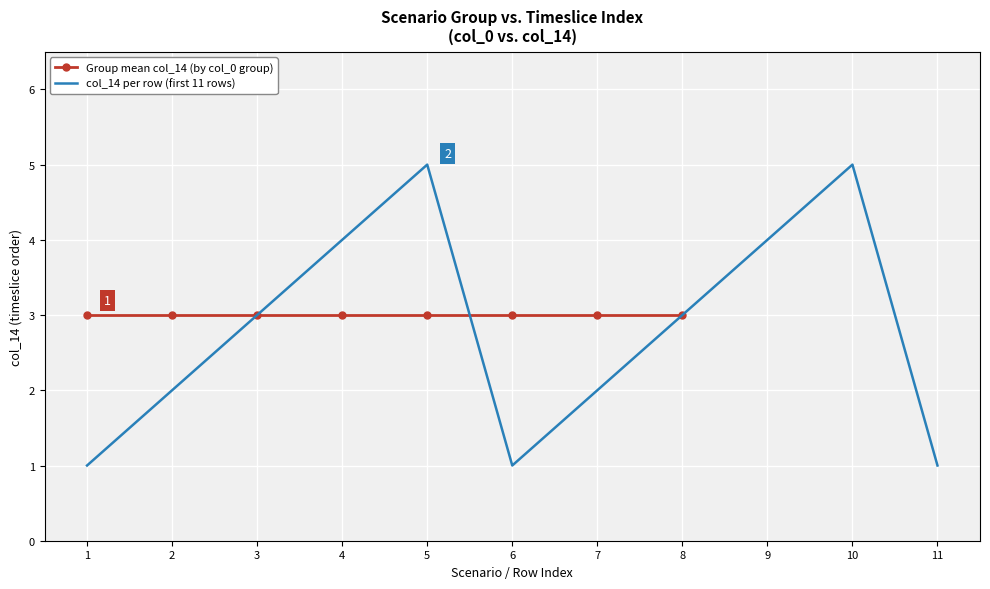

The value at 10 is 7. True or false?

False